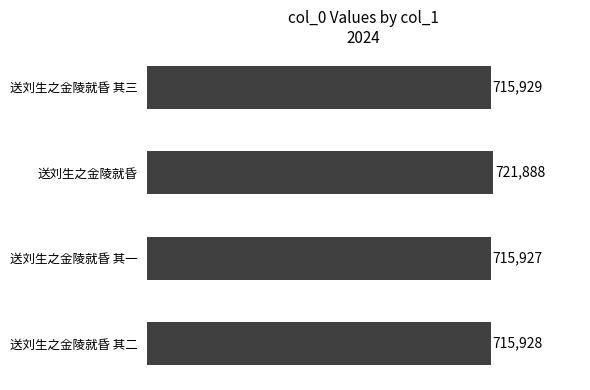

What is the sum of all values?

2869672